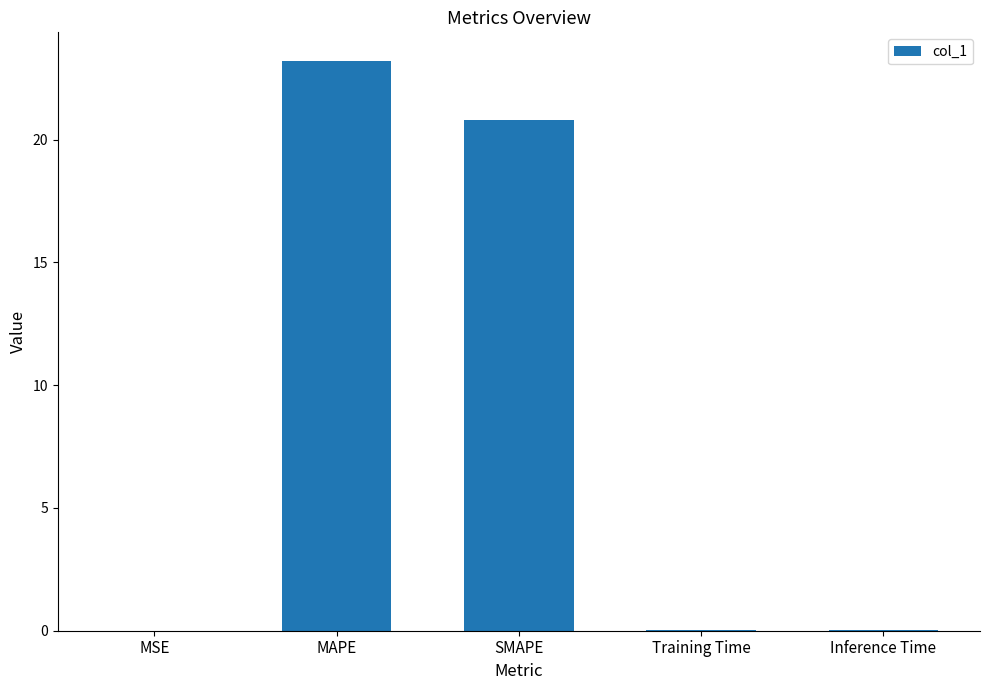

True or false: the data shows 0.0 at MSE.

True